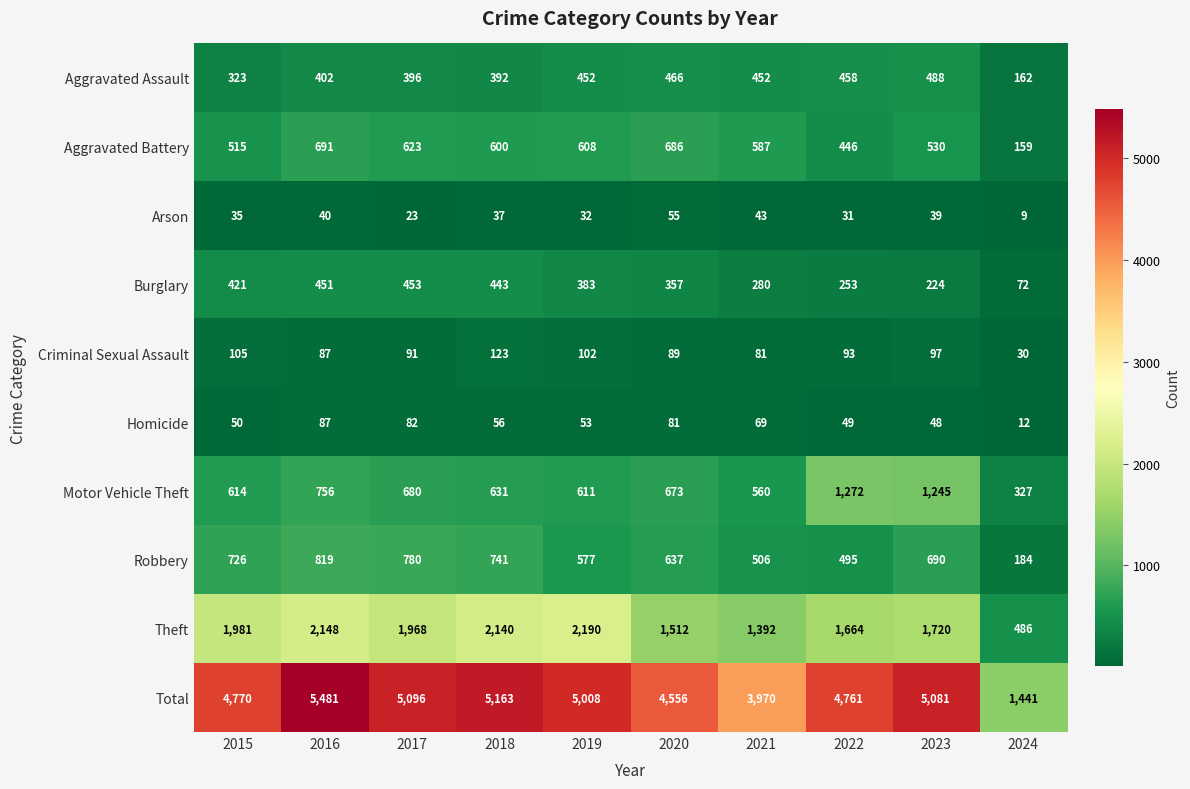

Where does the Burglary series first go above 383?

2015